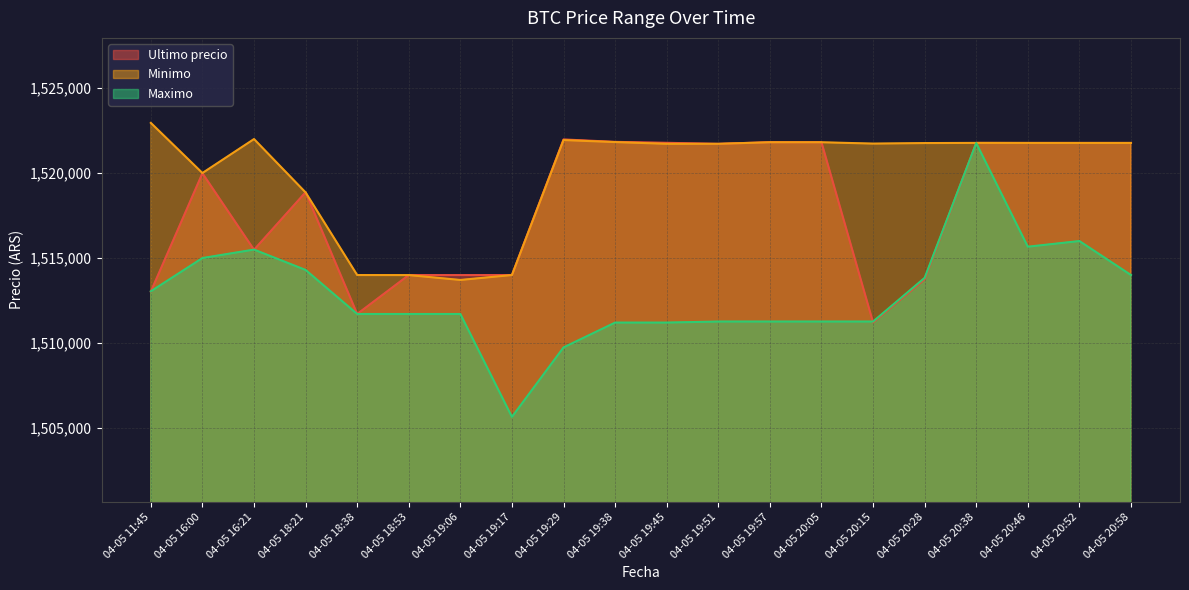

What is the total value across all series at 04-05 20:15?

4544211.0